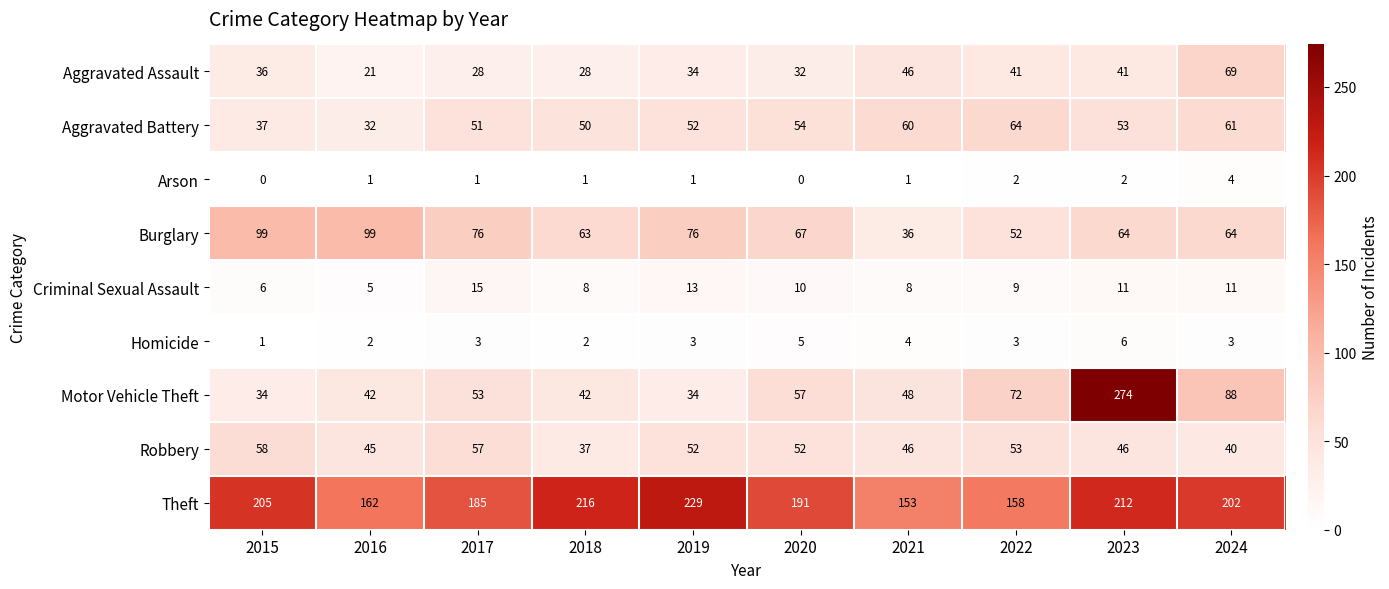

Count the number of categories in the chart.

10